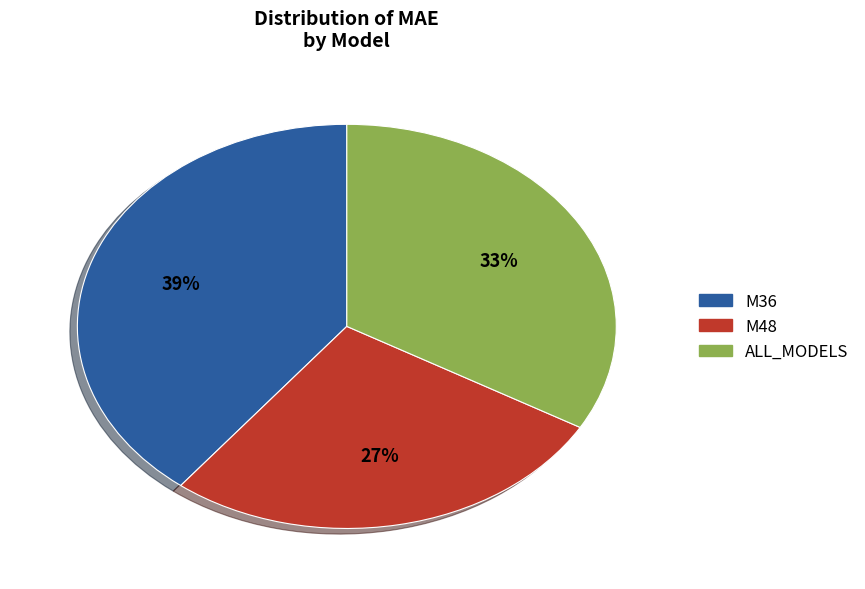

Count the number of slices in the pie.

3